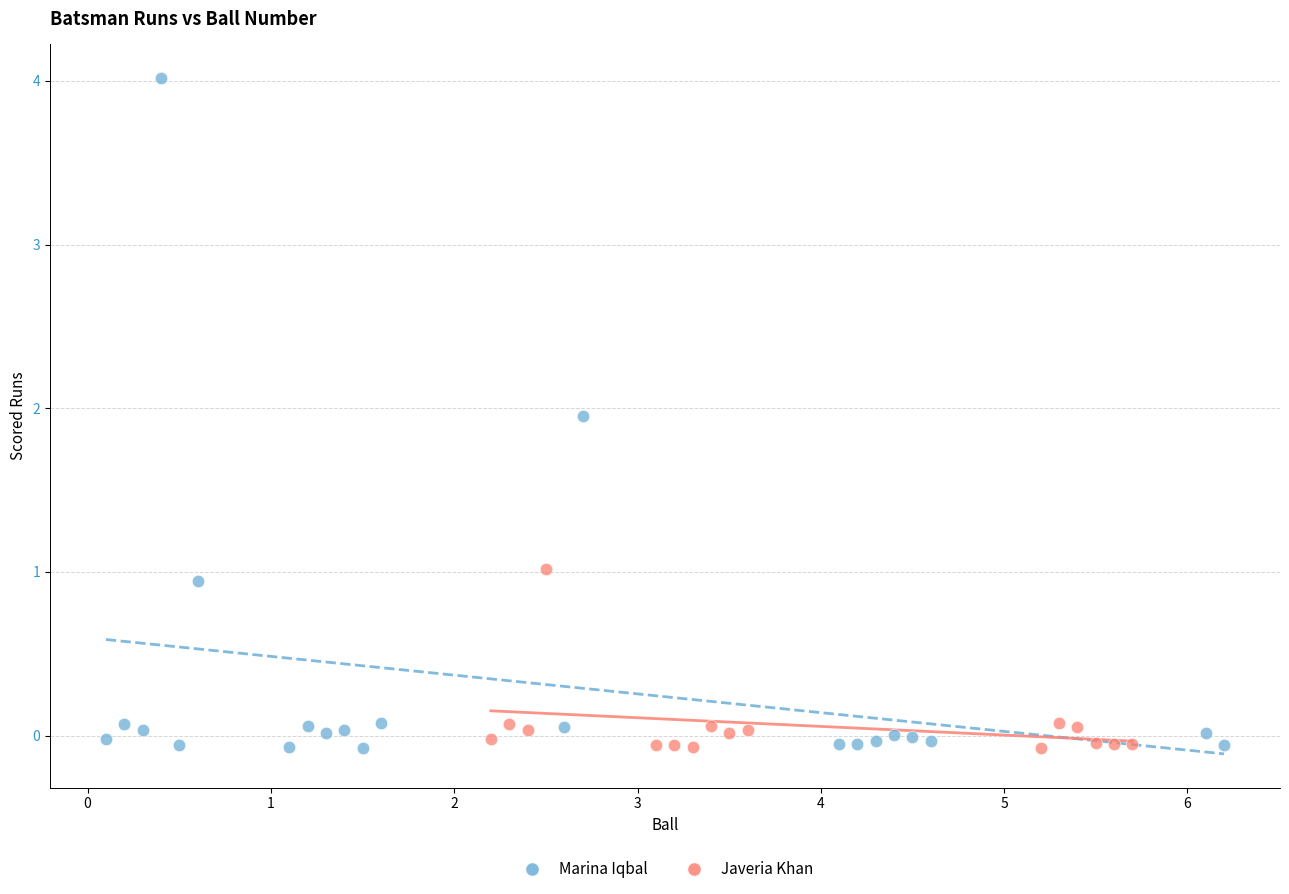

Which series reaches the maximum Y coordinate?

Marina Iqbal